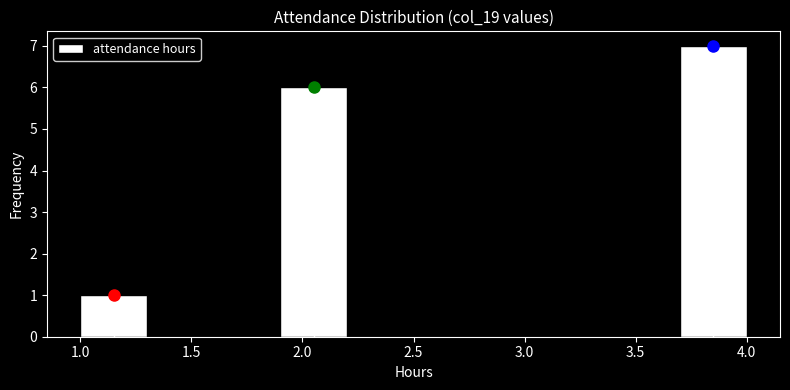

What is the height of the bar covering 3.7 to 4.0 on the x-axis? The values are not printed on the chart, so give them approximately, as read against the axis.

7